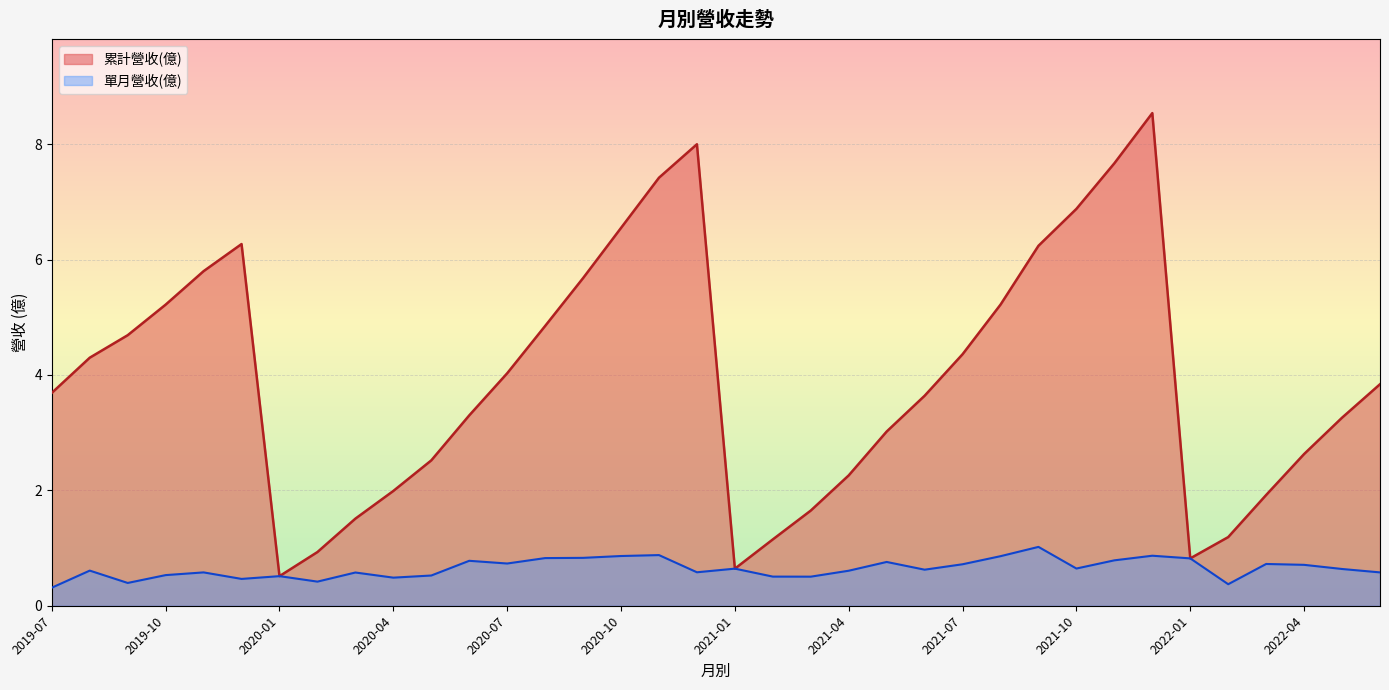

At which label is 單月營收(億) closest to 0?

2019-07